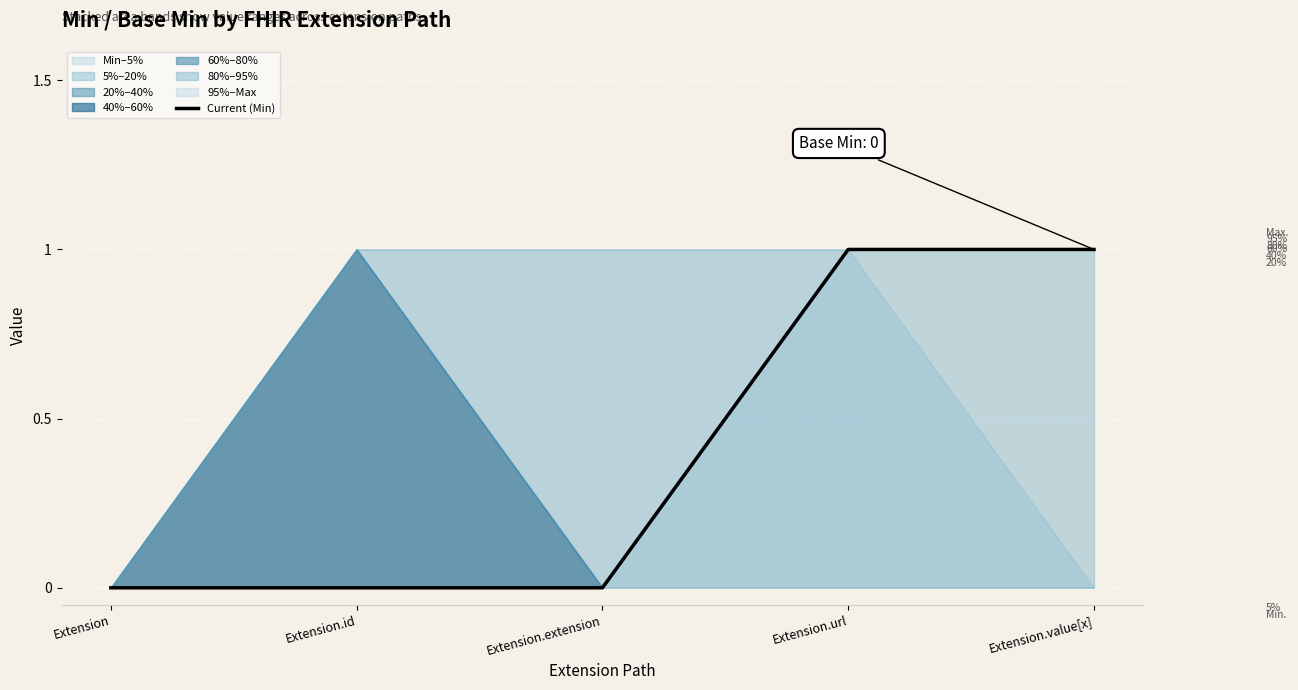

How many values are between 0 and 1?

5